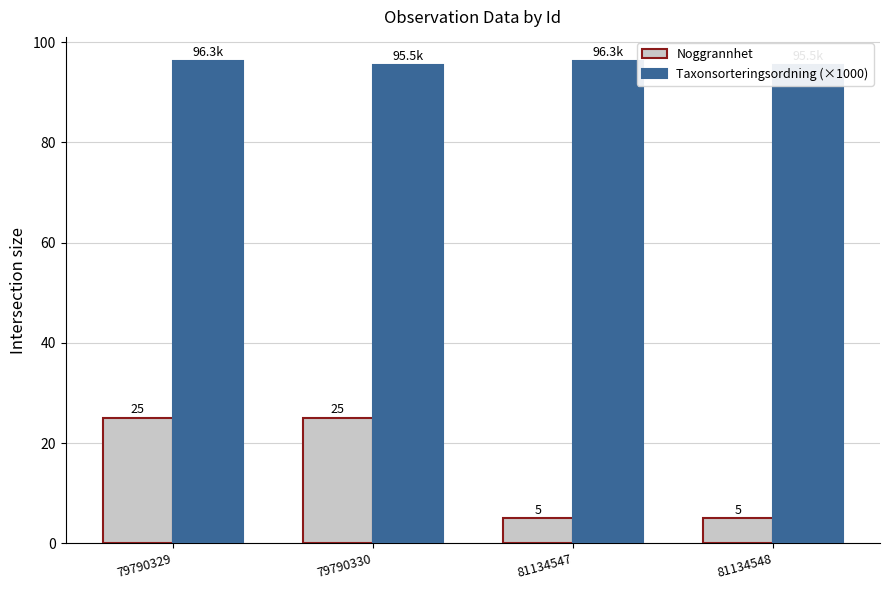

How many Noggrannhet values are between 5 and 25?

4